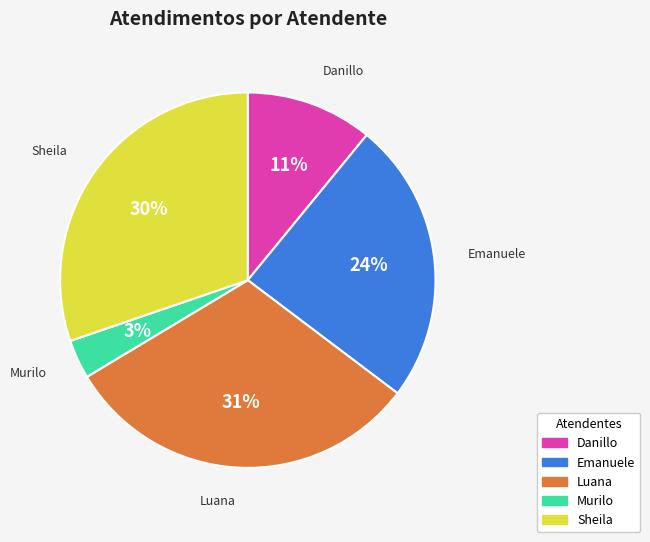

Is there a majority slice in this chart?

No